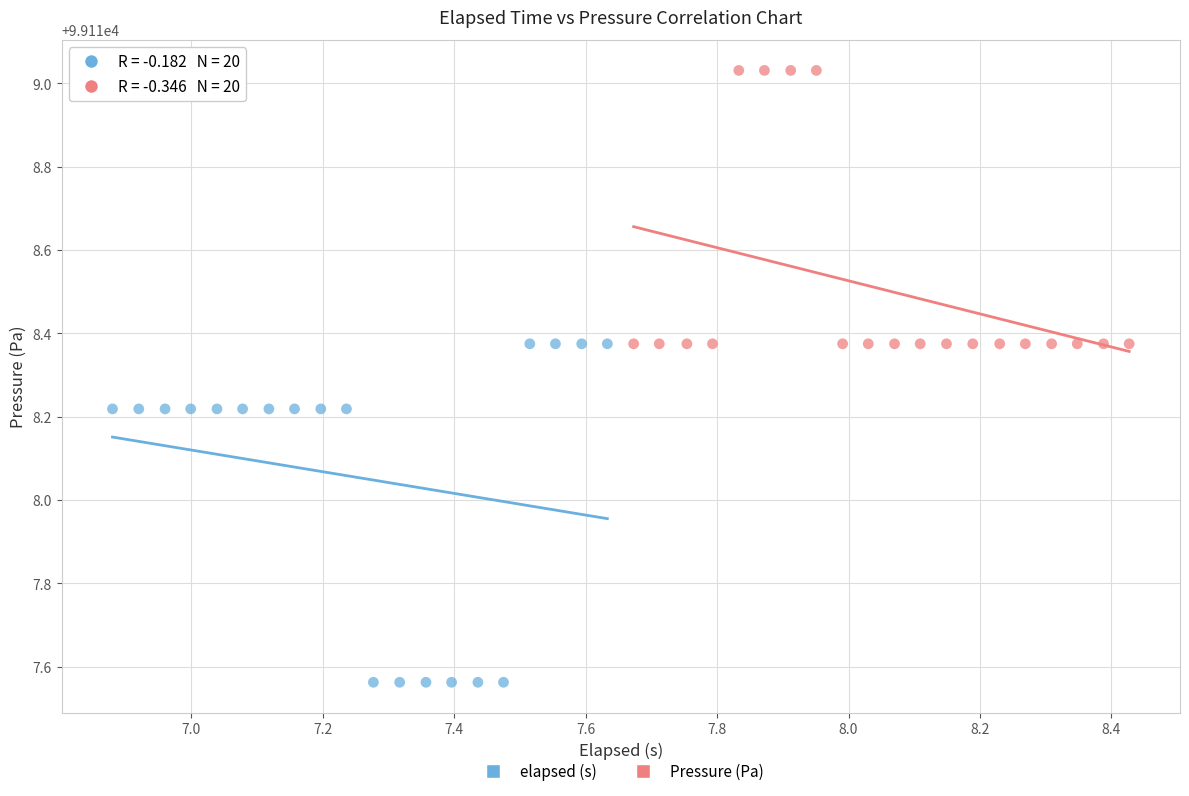

Which series reaches the minimum Y coordinate?

elapsed (s)